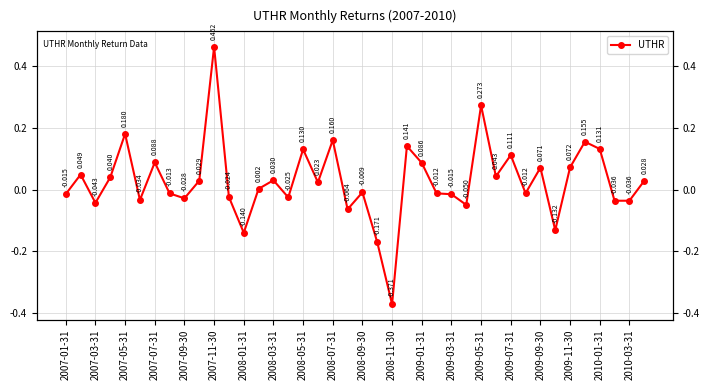

How many categories are shown in the chart?

40